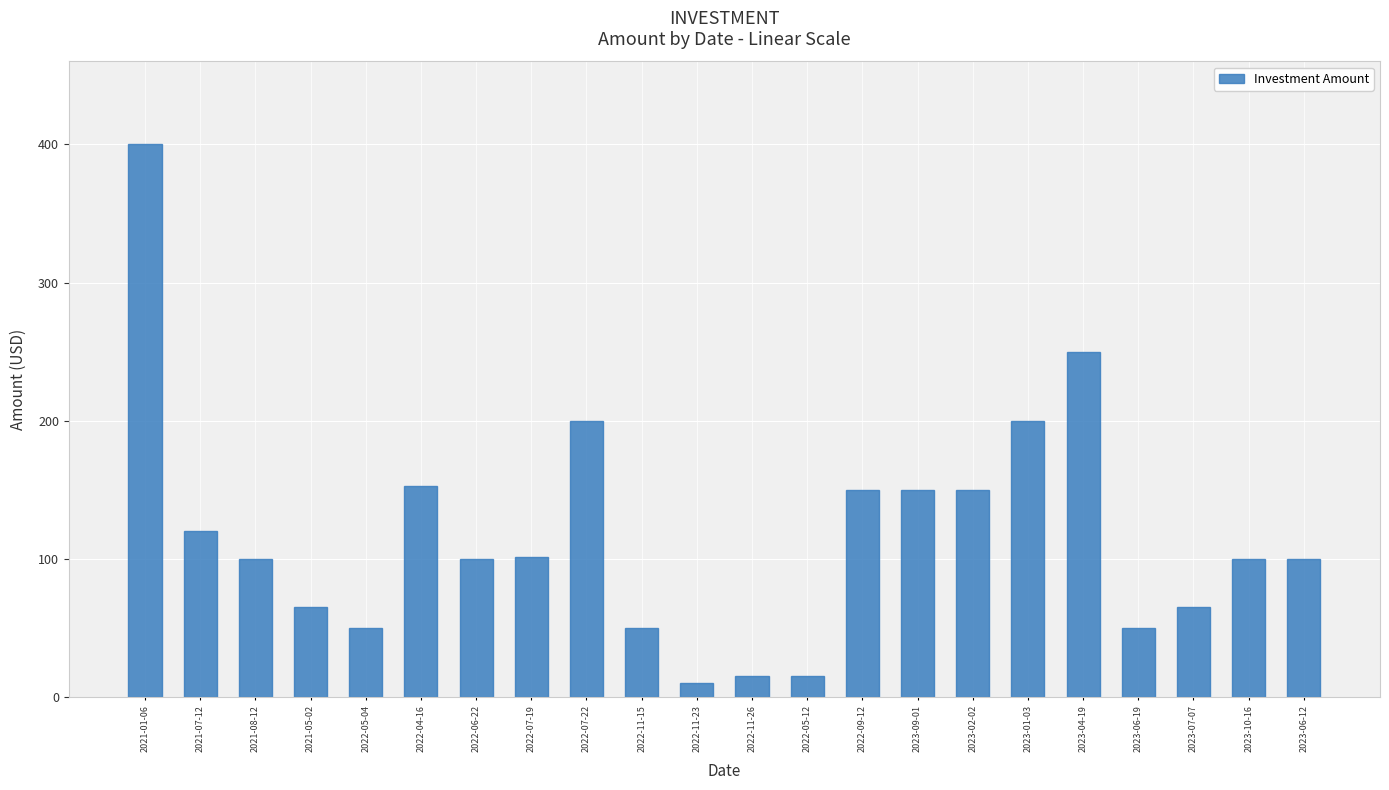

True or false: the data shows 15 at 2022-11-26.

True